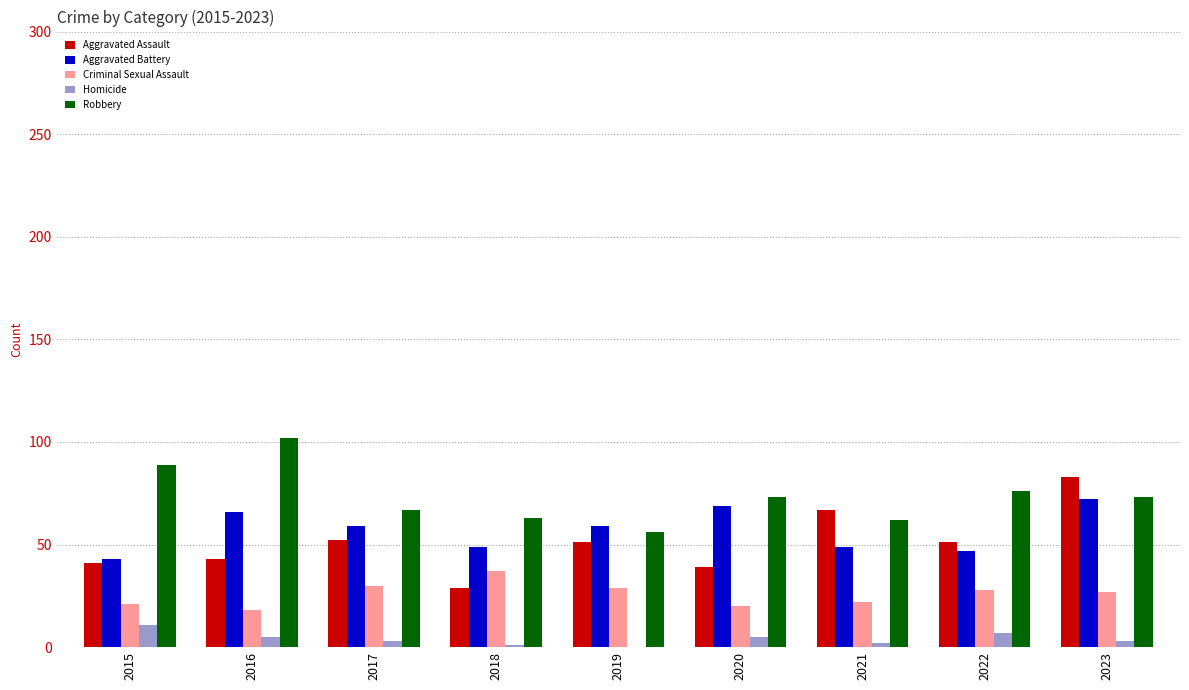

Count the number of categories in the chart.

9